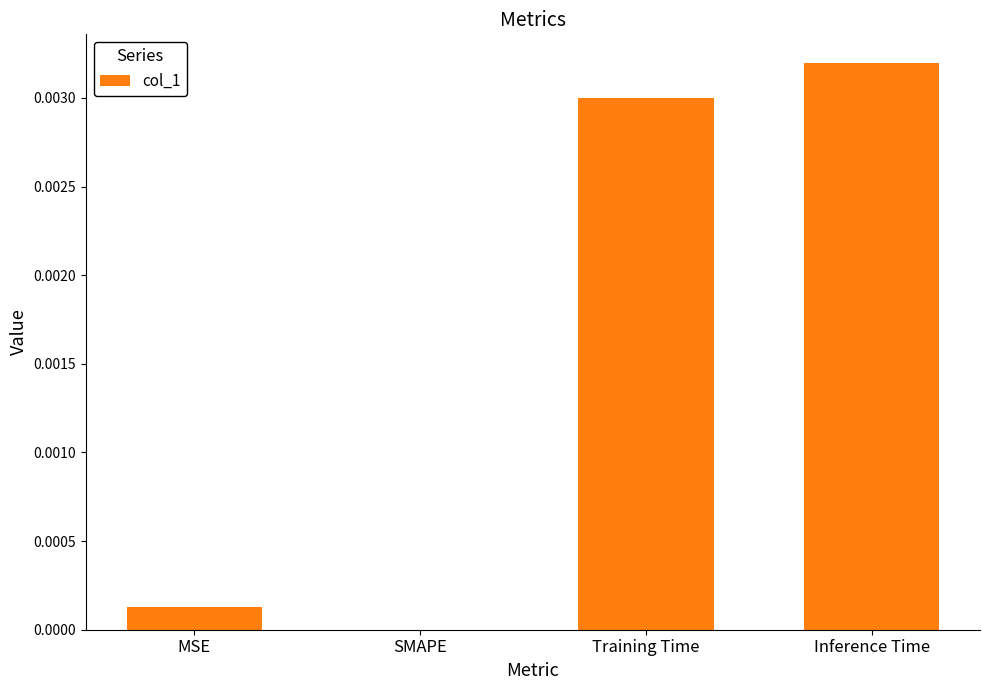

Is it true that the value at MSE is 0.0?

True